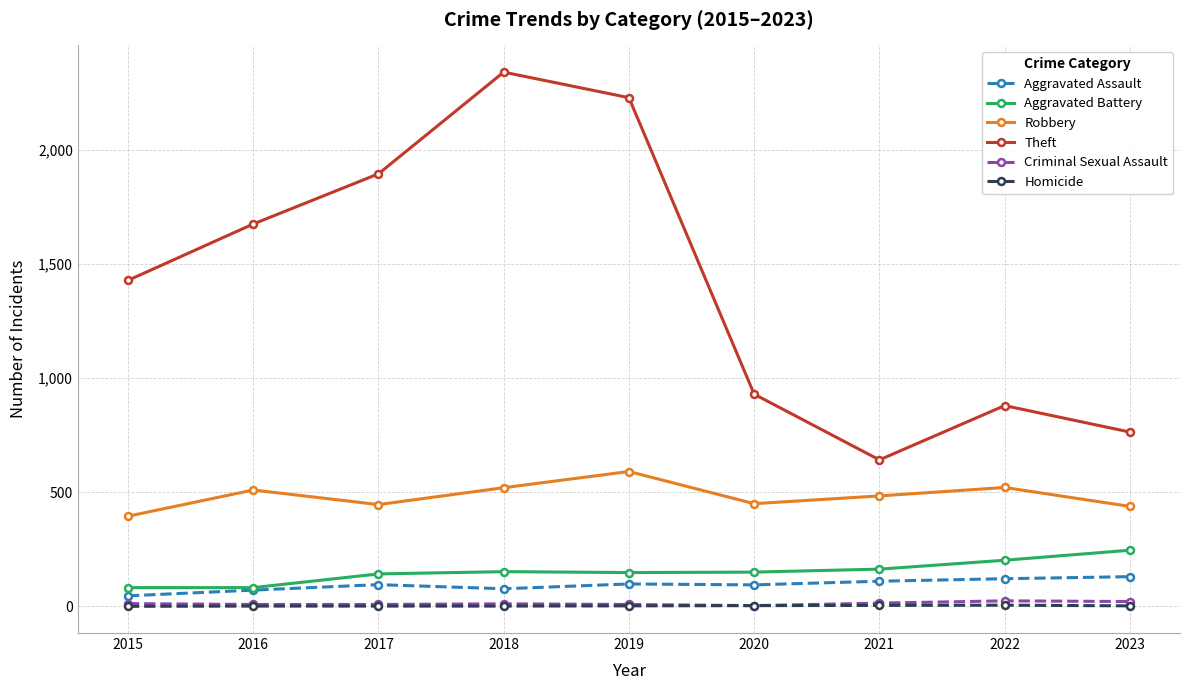

How many interior local peaks does the Robbery series have?

3